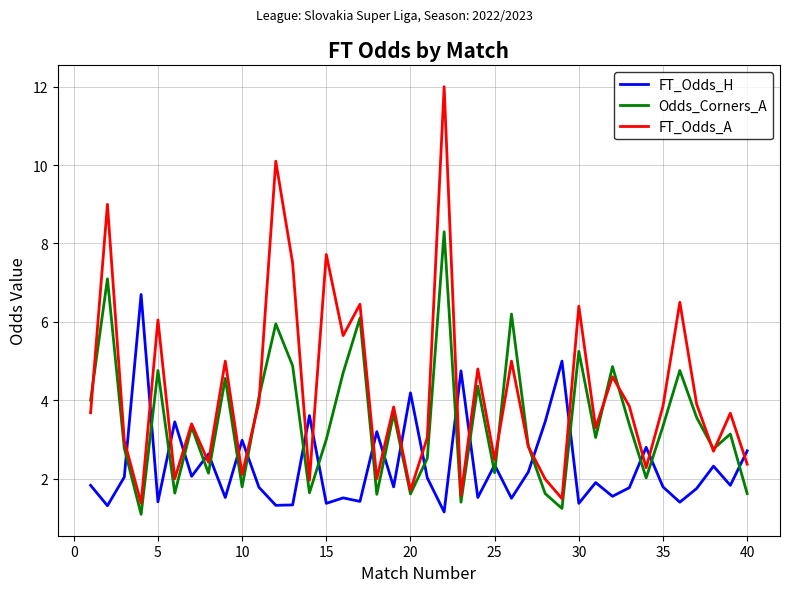

What is the minimum value shown in the chart?

1.1